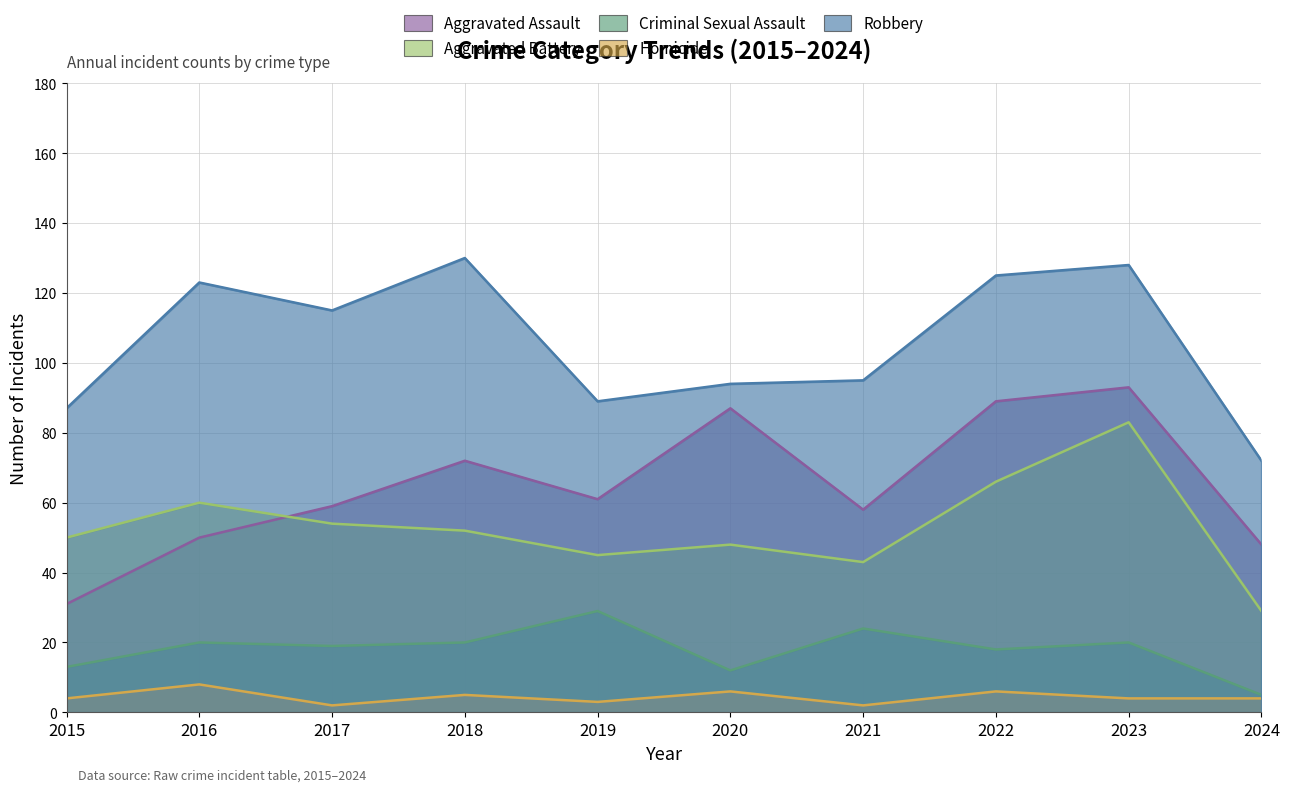

Which series has the widest spread of values?

Aggravated Assault